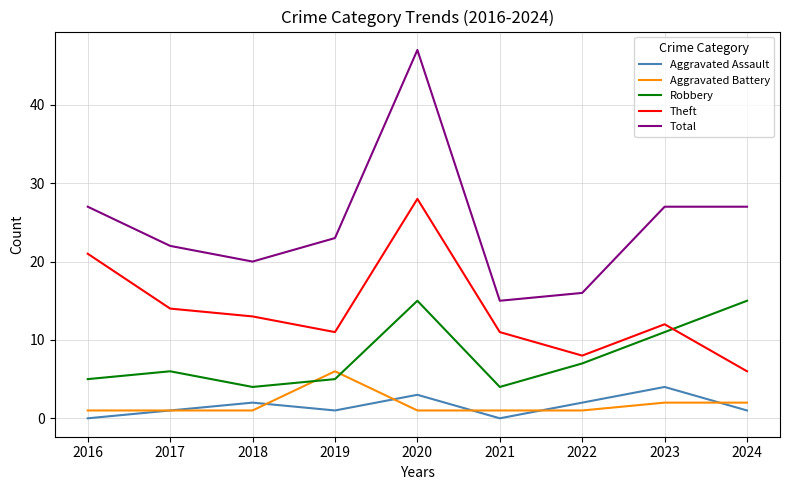

Does the chart have visible grid lines?

Yes